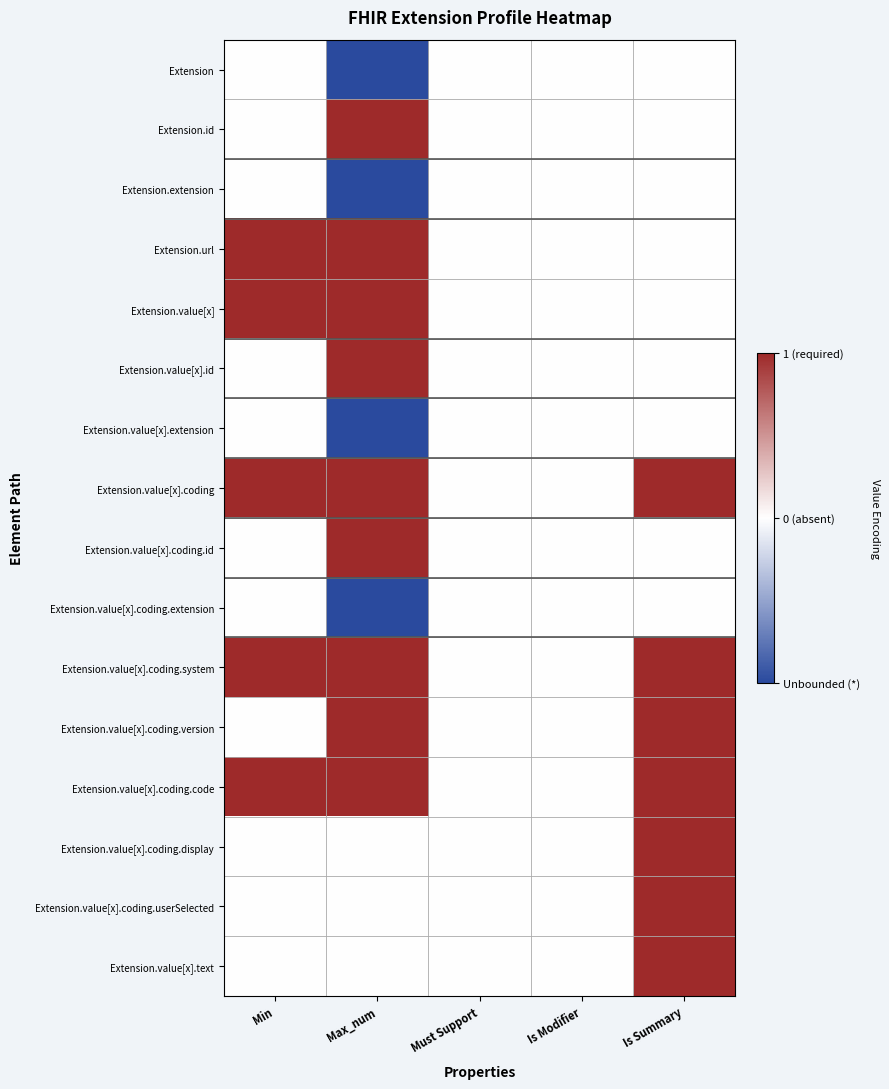

What is the total value across all series at Min?

5